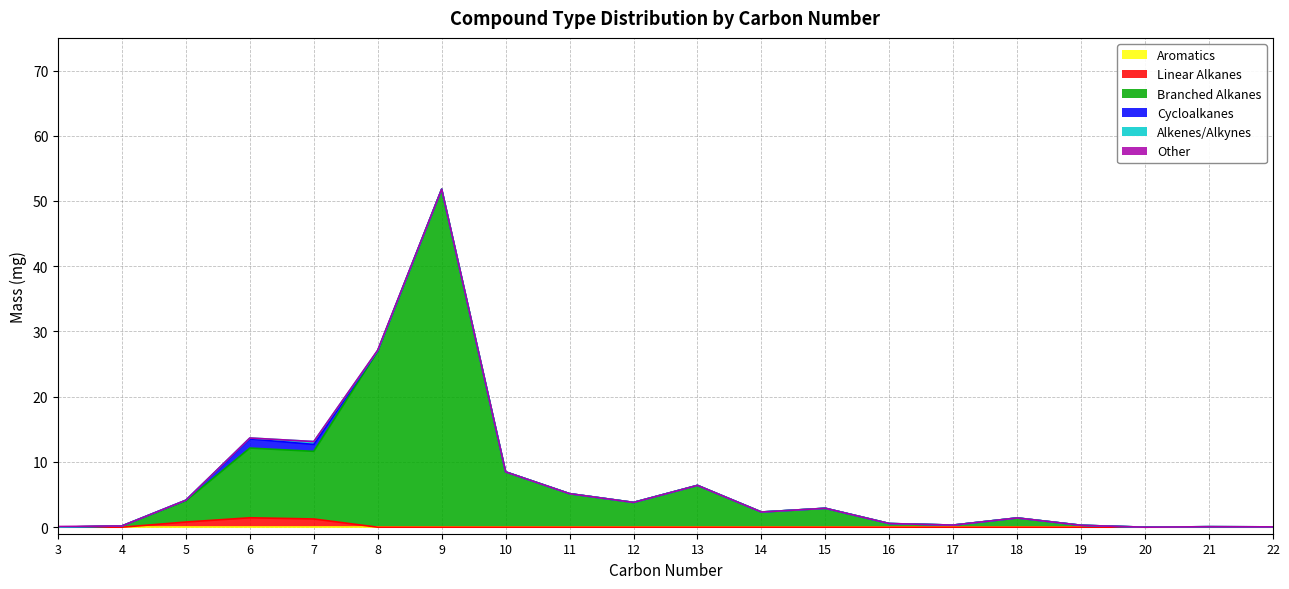

True or false: Other and Aromatics cross at least once.

False